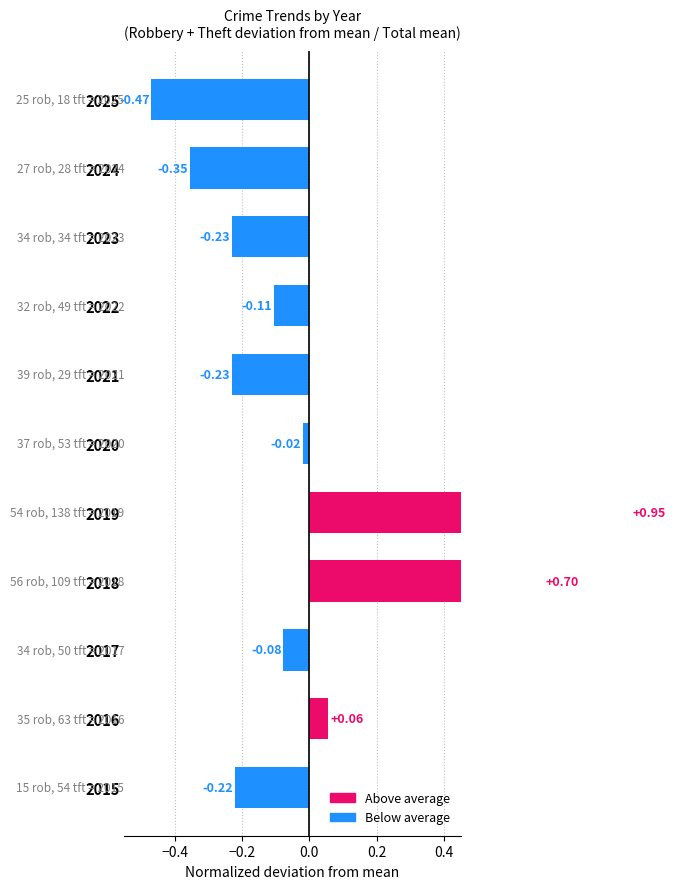

How many data points are less than 0?

8